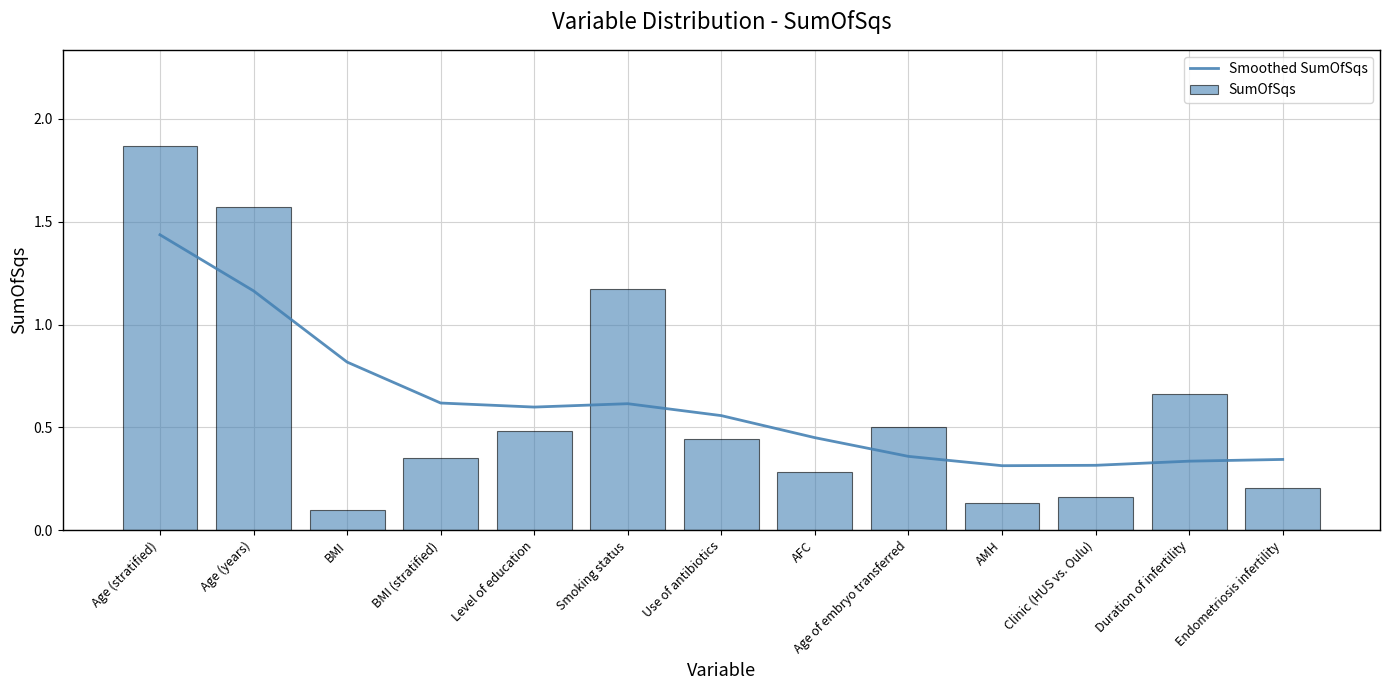

The Smoothed SumOfSqs series shows 0.9 at BMI (stratified). True or false?

False